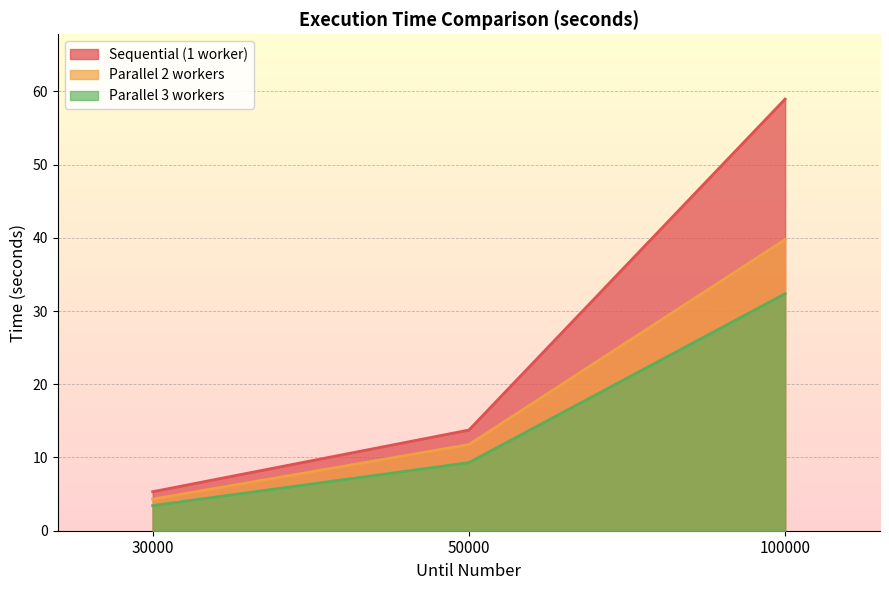

At which category does the chart reach its minimum across all series?

30000